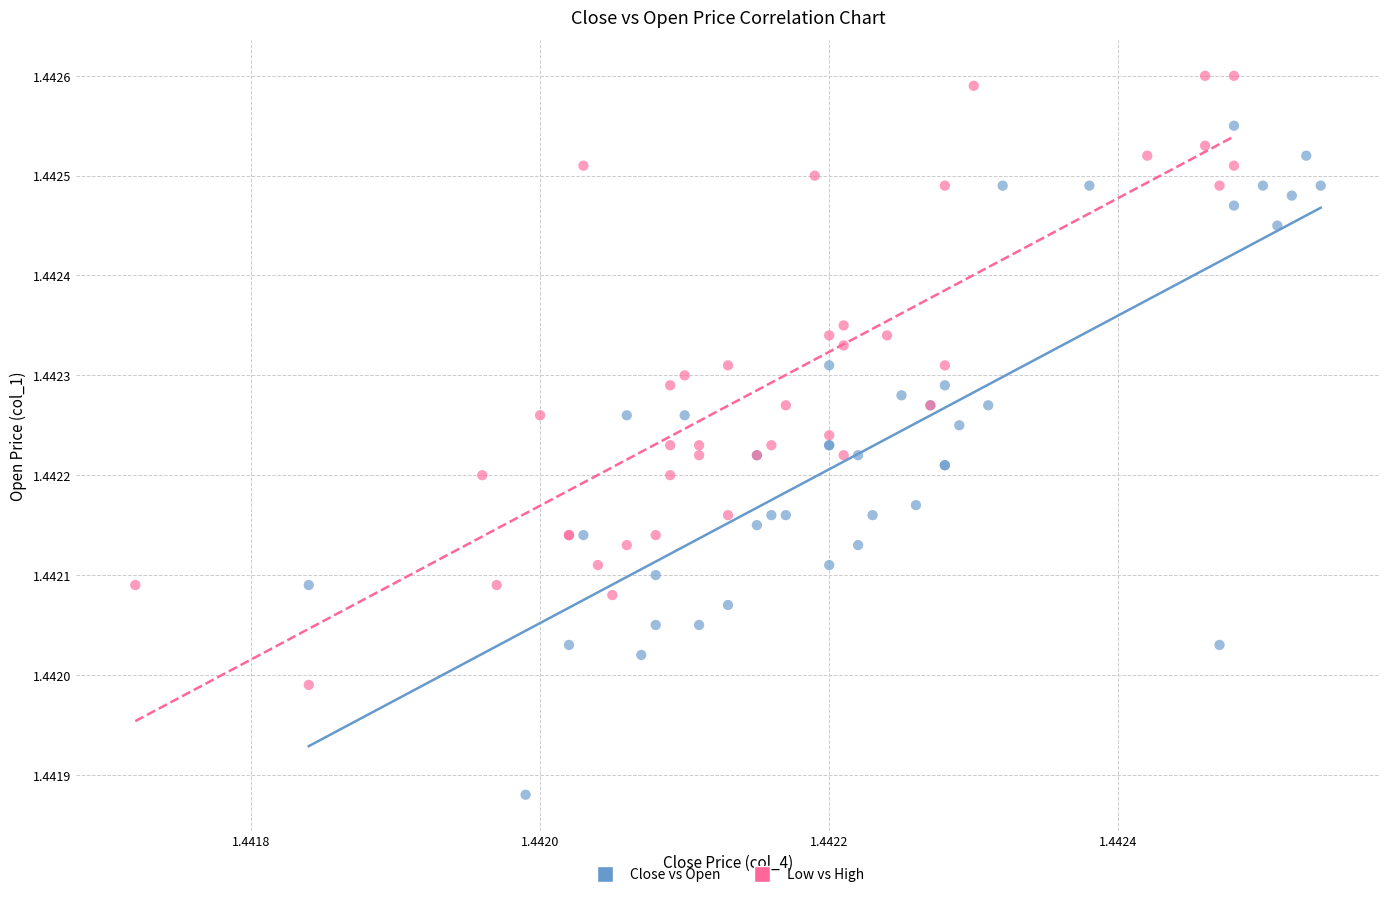

Which series contains the lowest Y value?

Close vs Open